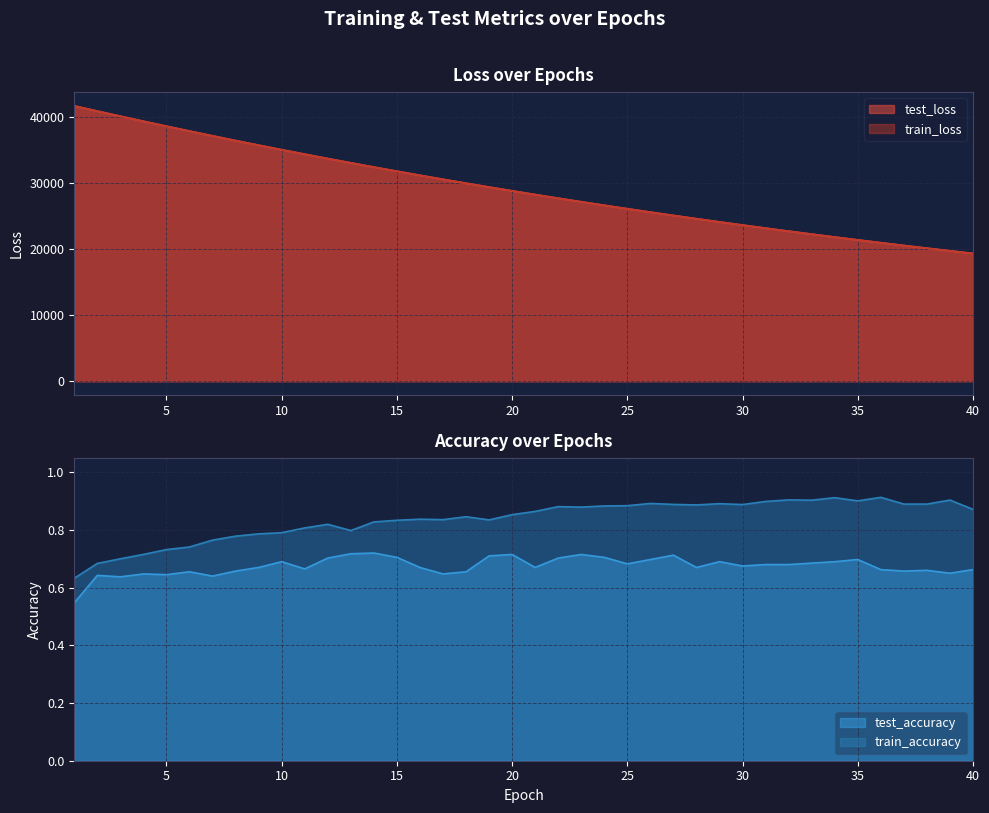

What is the value of the train_loss point at the 20th from the left?

28831.4